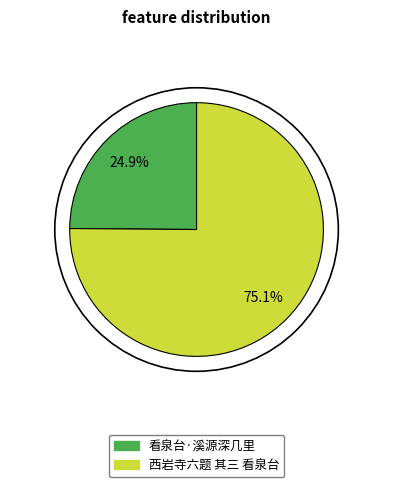

Combined, what portion of the pie is 看泉台·溪源深几里 and 西岩寺六题 其三 看泉台?

100.0%